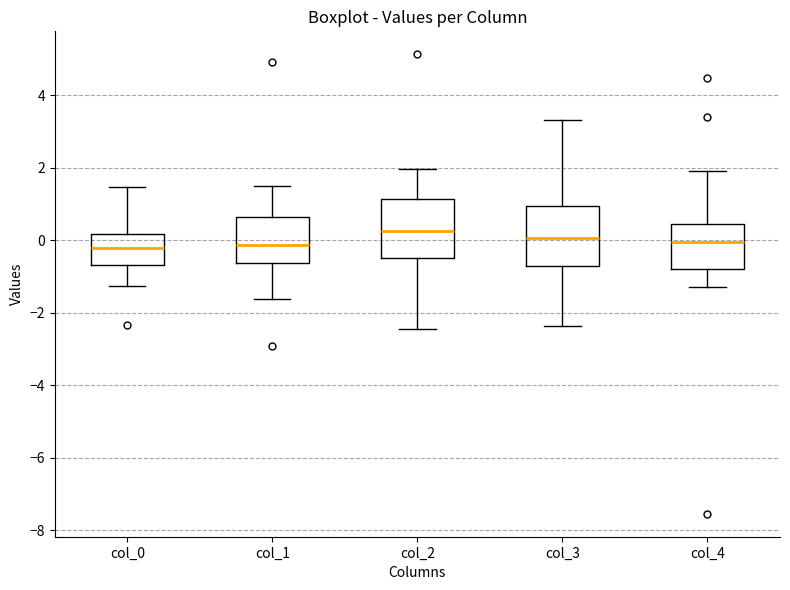

Reading left to right, read every box against the y-axis: the position of its median line, the range the box covers, and the ends of its whiskers. The values are not printed on the chart, so give them approximately, as read against the axis.

col_0: median -0.2, box -0.6 to 0.2, whiskers -1.2 to 1.4
col_1: median -0.2, box -0.6 to 0.6, whiskers -1.6 to 1.6
col_2: median 0.2, box -0.4 to 1.2, whiskers -2.4 to 2.0
col_3: median 0.0, box -0.6 to 1.0, whiskers -2.4 to 3.4
col_4: median 0.0, box -0.8 to 0.4, whiskers -1.2 to 2.0